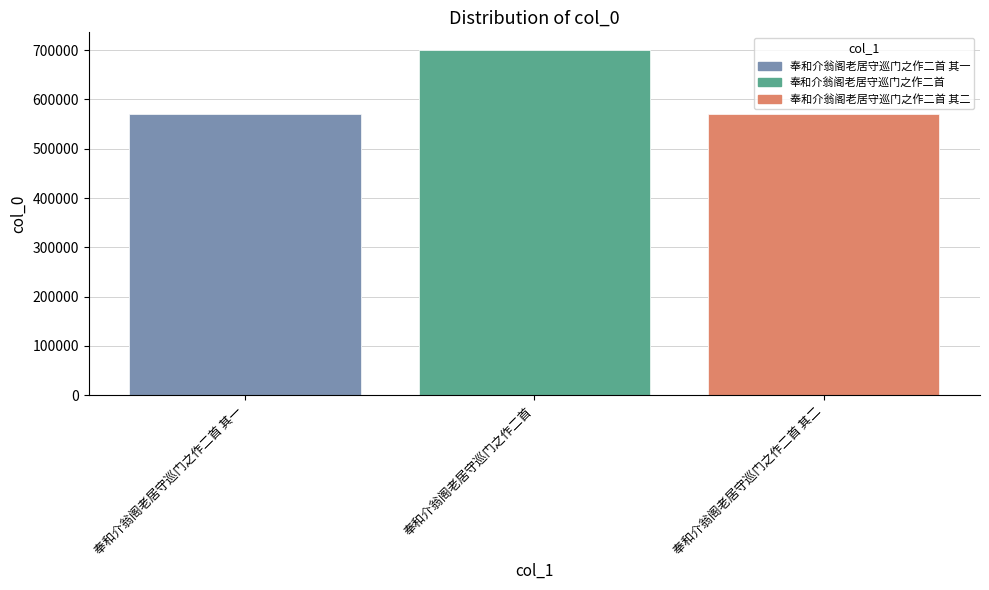

What is the change in value from 奉和介翁阁老居守巡门之作二首 其一 to 奉和介翁阁老居守巡门之作二首 其二?

+1